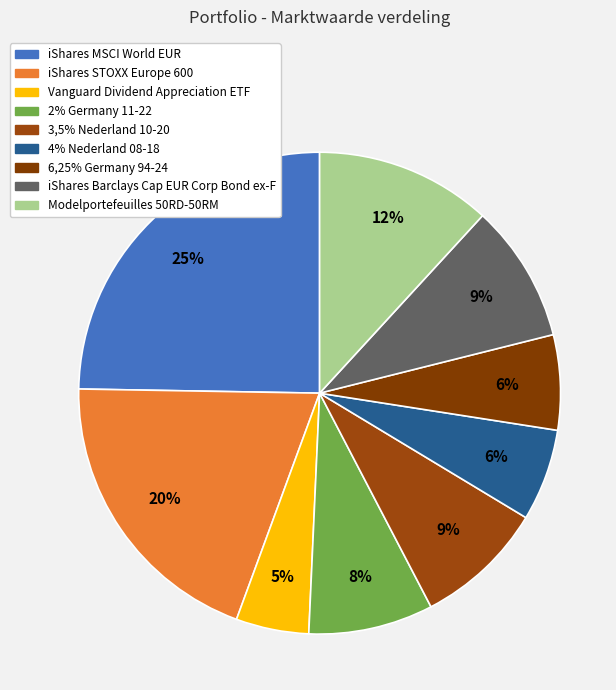

Which slice is the largest?

iShares MSCI World EUR